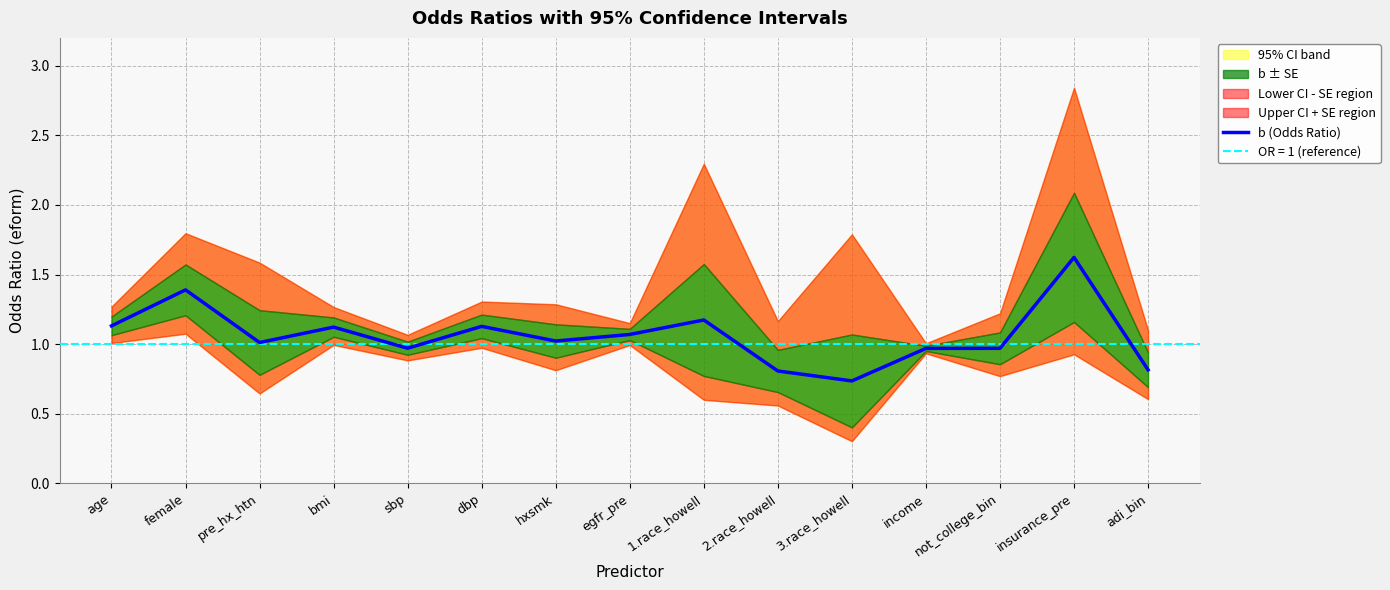

What is the value of the 14th point from the left?

1.6